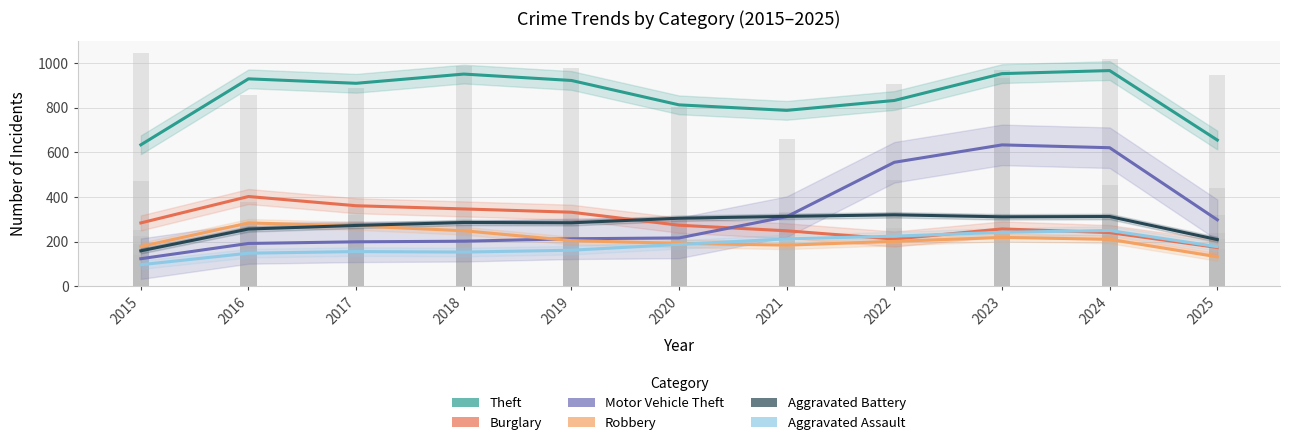

Which series has the largest total across all categories?

Theft